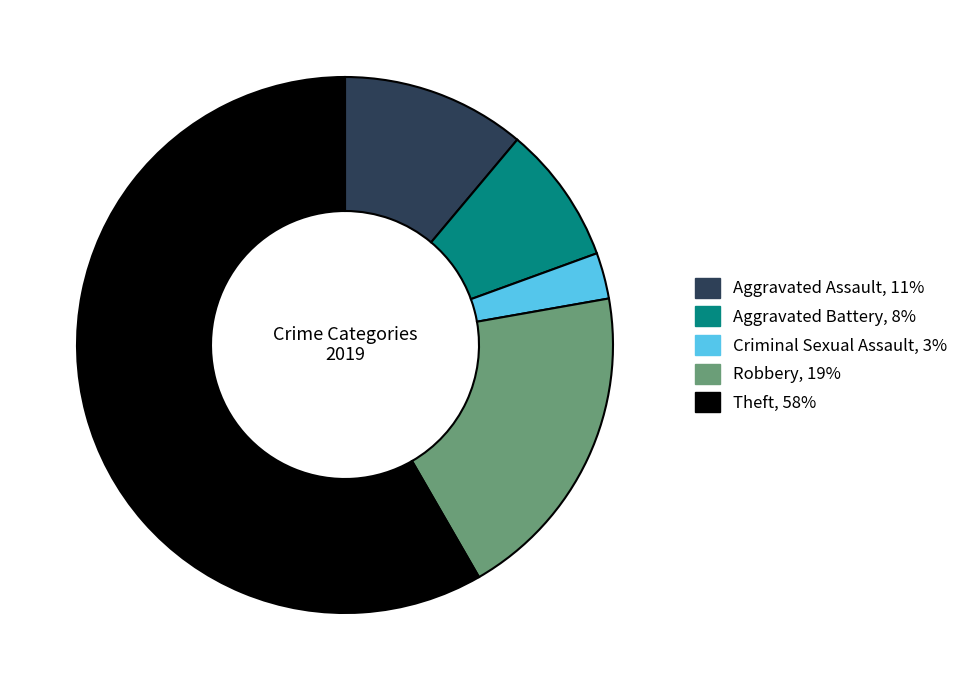

True or false: Theft accounts for 64% of the total.

False